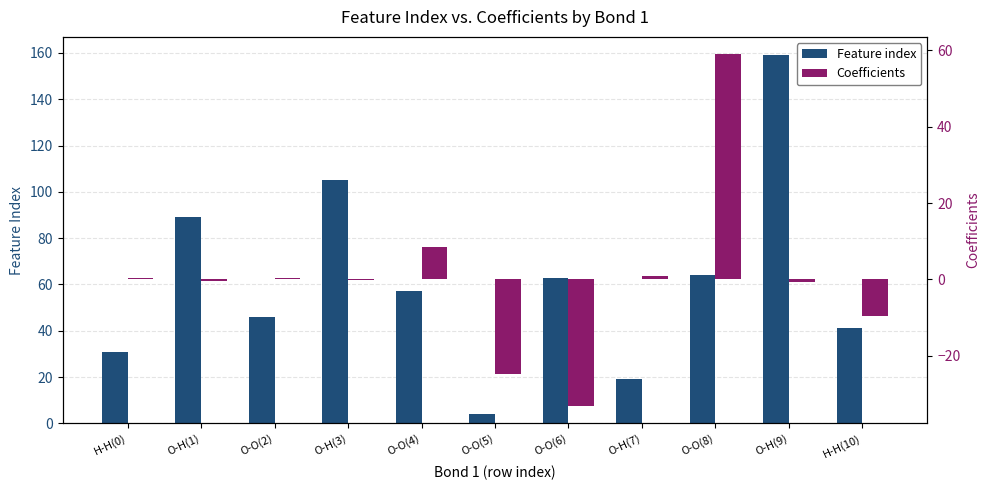

Reading left to right, list all the values displayed in this chart.

Feature index: 31.0	89.0	46.0	105.0	57.0	4.0	63.0	19.0	64.0	159.0	41.0
Coefficients: 0.3	-0.3	0.3	-0.3	8.4	-24.8	-33.1	0.9	59.0	-0.6	-9.5